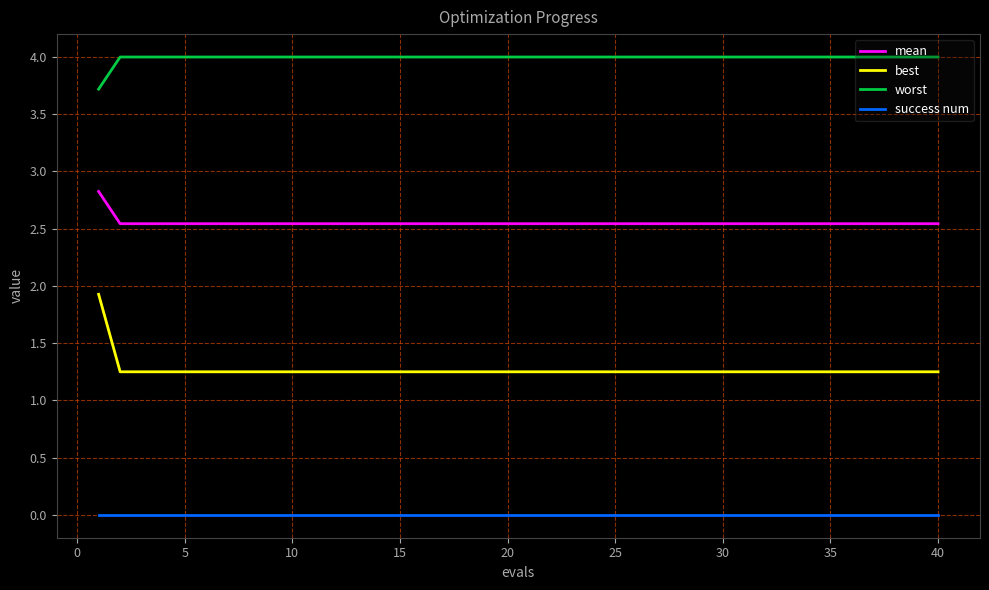

True or false: mean and worst intersect in this chart.

False